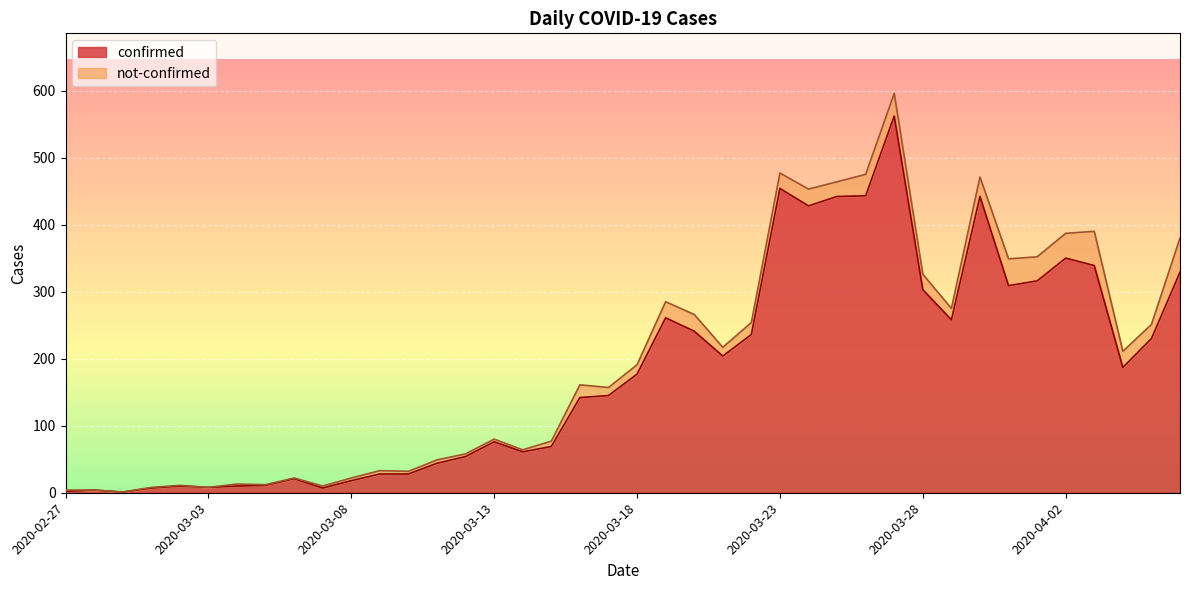

Where is the first local maximum?

2020-02-28